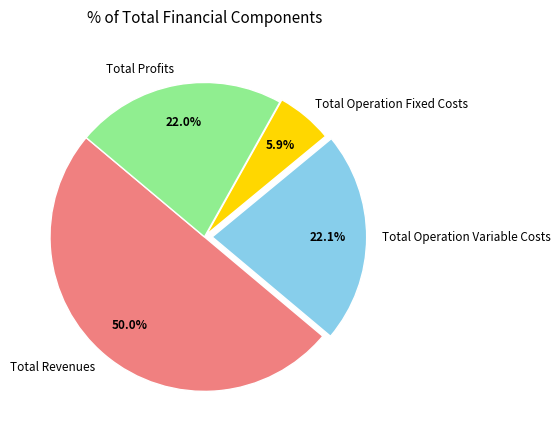

What is the smallest slice in the pie chart?

Total Operation Fixed Costs